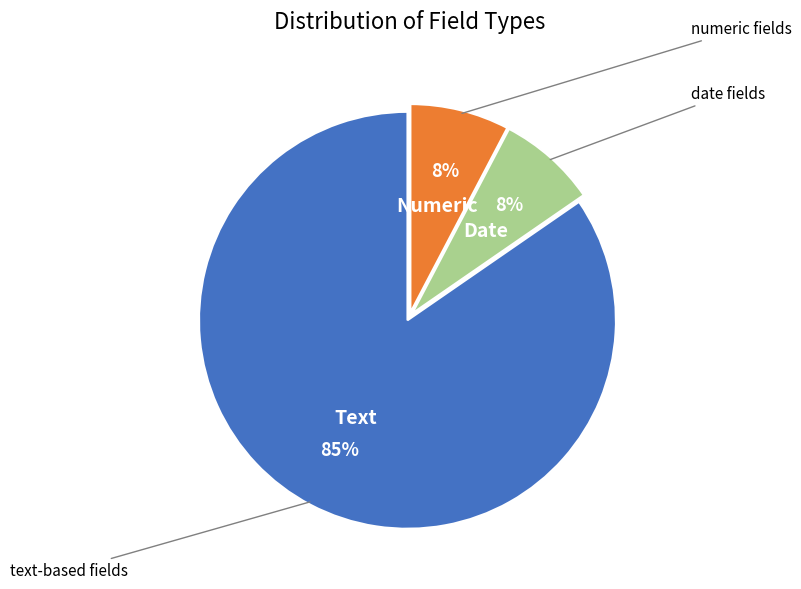

Do Numeric and Date together represent more than half of the pie?

No